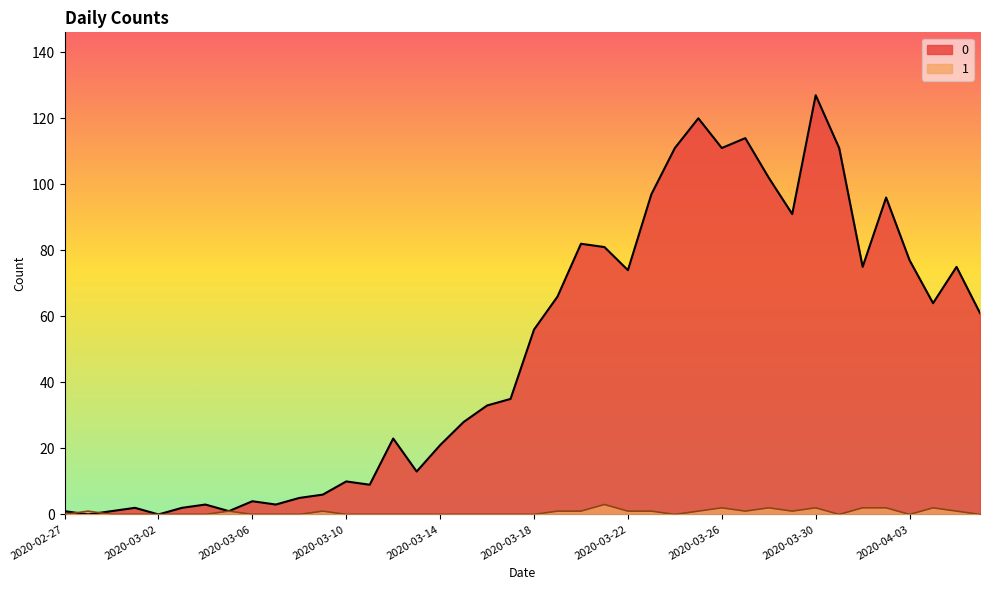

What is the approximate value of 0 at 2020-03-25?

120